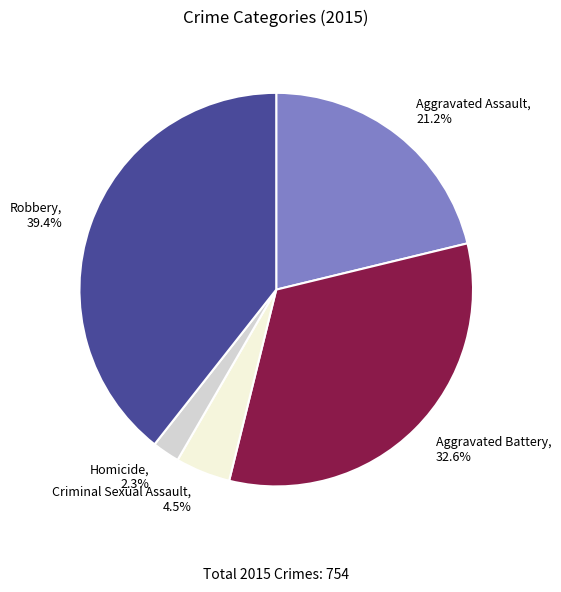

Rank the categories by value from highest to lowest.

Robbery, Aggravated Battery, Aggravated Assault, Criminal Sexual Assault, Homicide